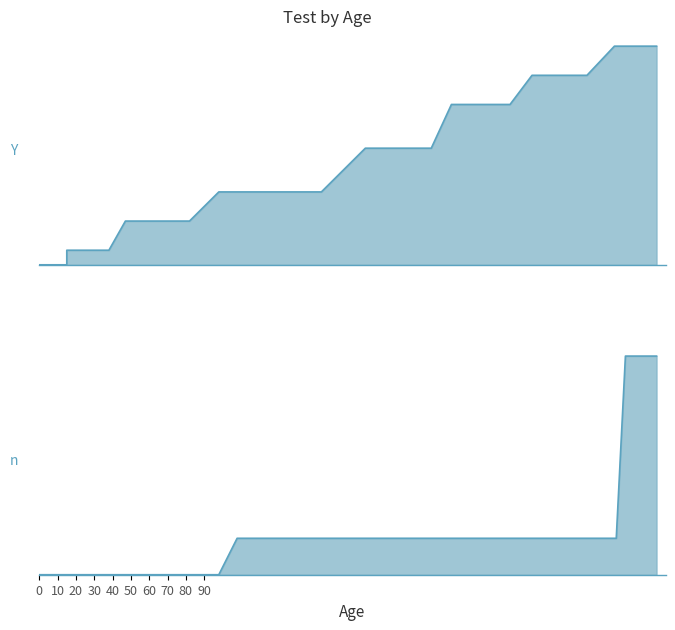

True or false: AwayScore and HomeScore intersect in this chart.

False